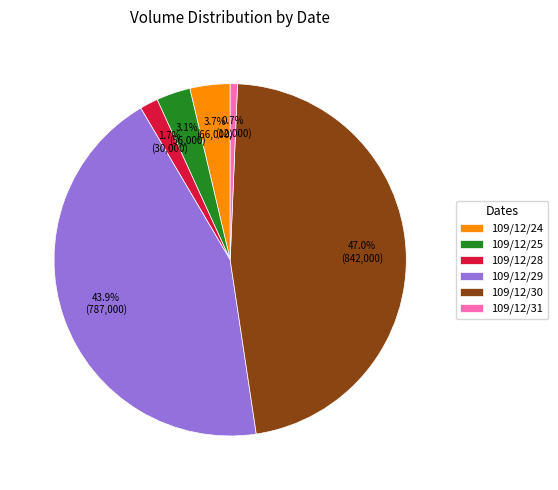

What is the largest slice in the pie chart?

109/12/30